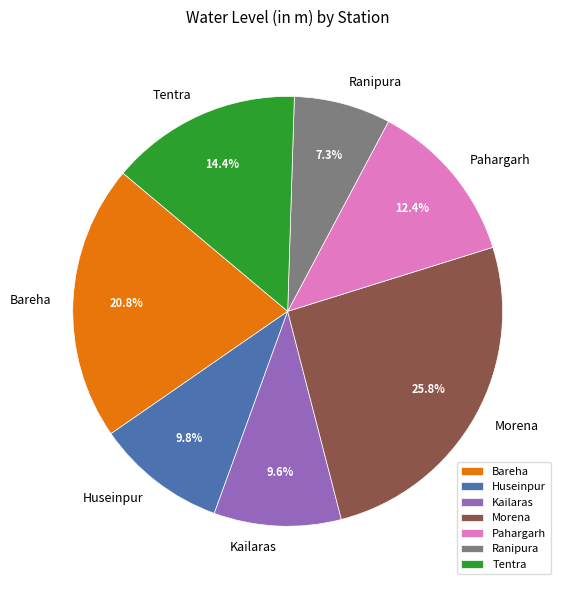

How many slices are in this pie chart?

7